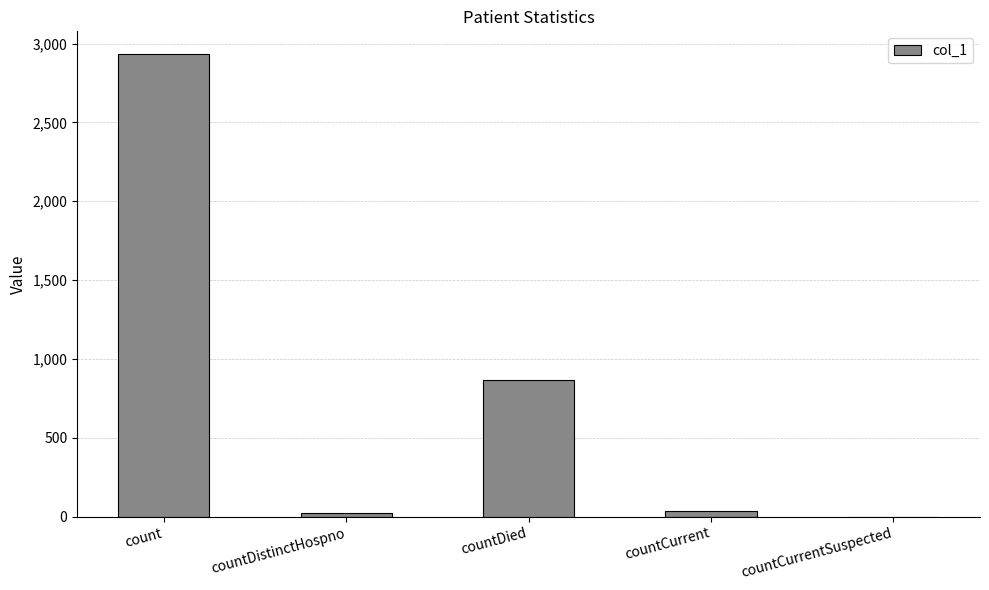

What is the greatest value displayed?

2931